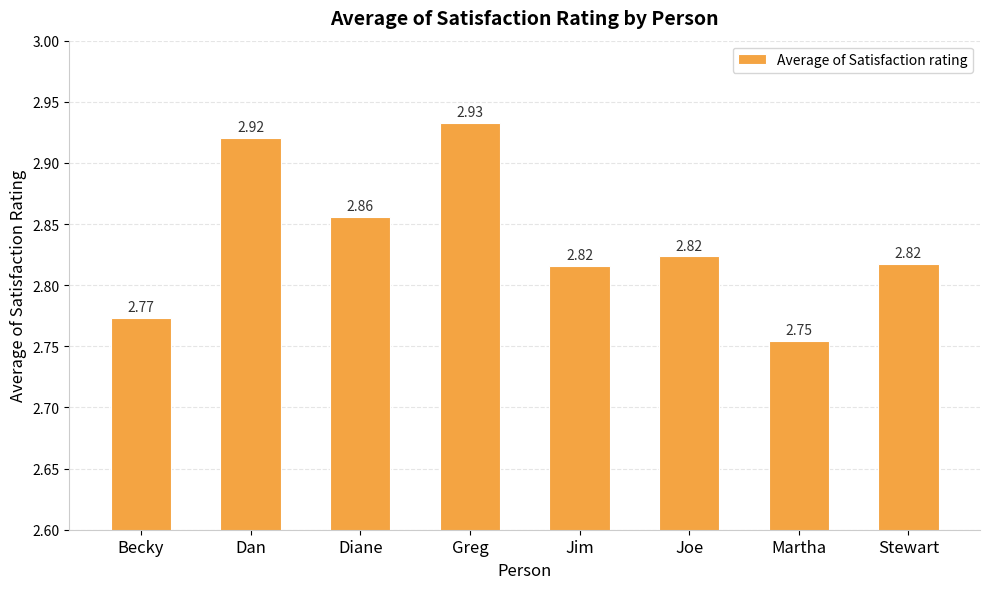

The chart shows a value of 1.2 at Martha. True or false?

False